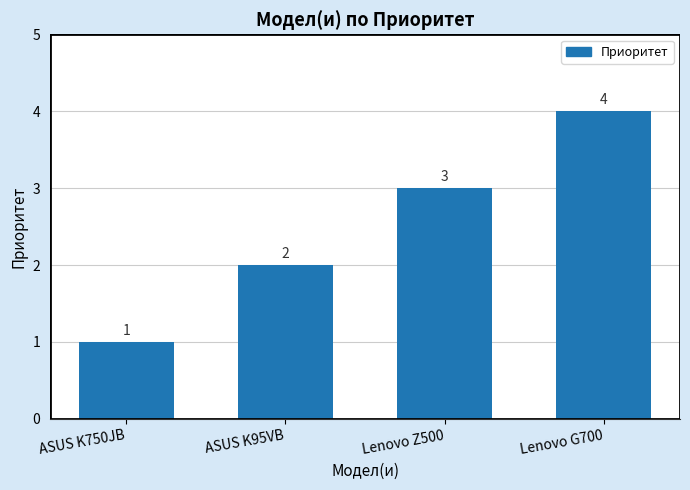

What is the sum of the values at ASUS K95VB and Lenovo Z500?

5